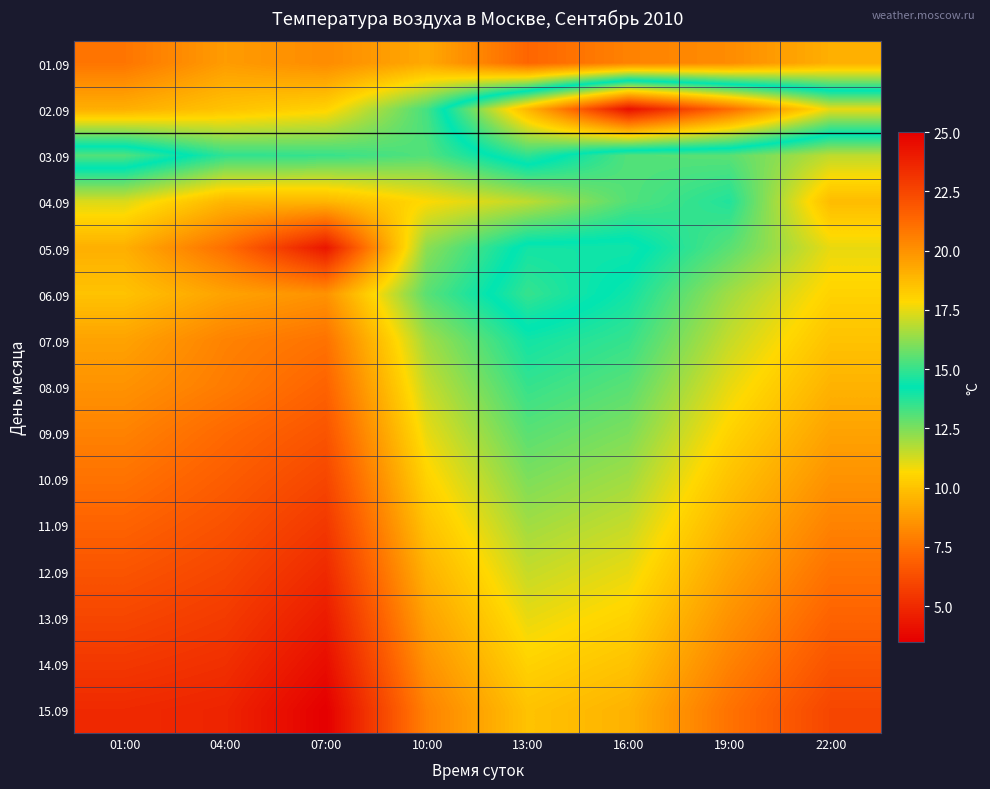

At which category is the sum across all series the highest?

16:00